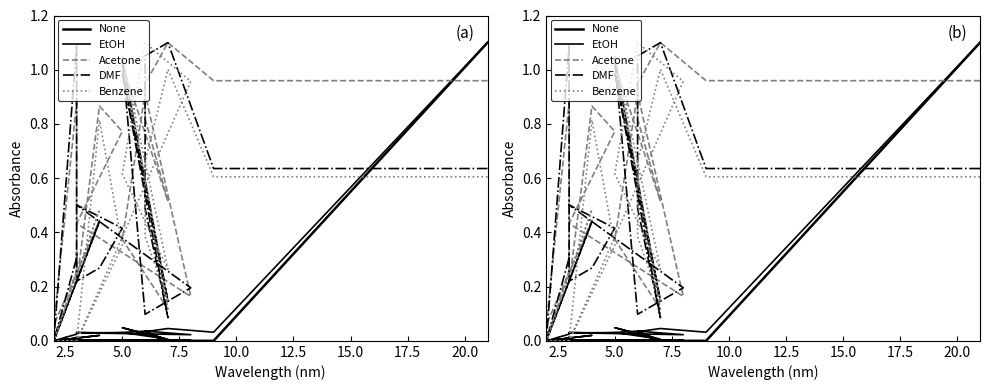

Reading left to right, what are all the values shown in this chart?

None: 1.1	0.0	0.0	0.0	0.0	0.0	0.0	0.0	0.0	0.0	0.0	0.0	0.0	0.0	0.0	0.0	0.0	0.0	0.0	0.0	0.0
EtOH: 1.1	0.0	0.0	0.0	0.0	0.0	0.0	0.0	0.0	0.0	0.0	0.0	0.0	0.0	0.0	0.0	0.0	0.0	0.0	0.0	0.0
Acetone: 1.0	1.0	1.1	0.9	0.8	0.5	1.0	0.1	0.4	0.9	0.2	0.4	0.8	0.9	0.2	0.9	0.1	0.4	0.0	0.3	0.3
DMF: 0.6	0.6	1.1	1.1	0.5	0.1	1.0	0.1	1.0	0.1	0.2	0.5	0.4	0.3	0.2	1.1	0.0	0.4	0.0	0.3	0.3
Benzene: 0.6	0.6	1.0	0.7	0.4	0.1	1.1	0.3	0.6	1.1	1.0	0.0	0.4	0.8	0.0	0.0	0.0	0.5	0.0	0.0	0.0